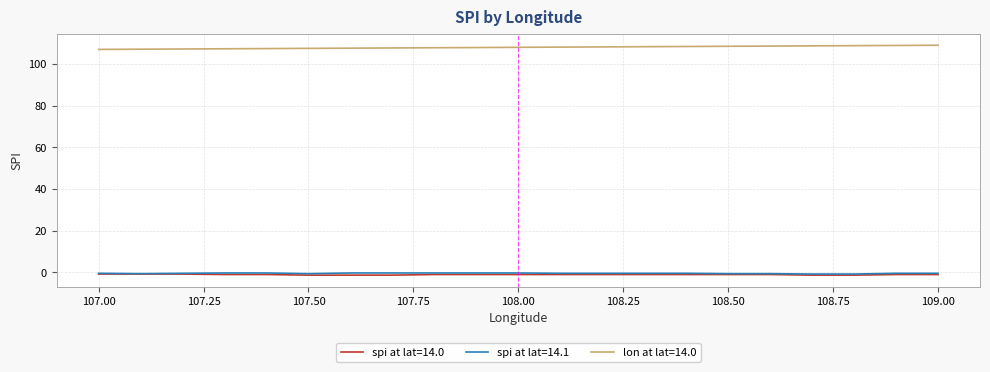

Which series has the largest total across all categories?

lon at lat=14.0